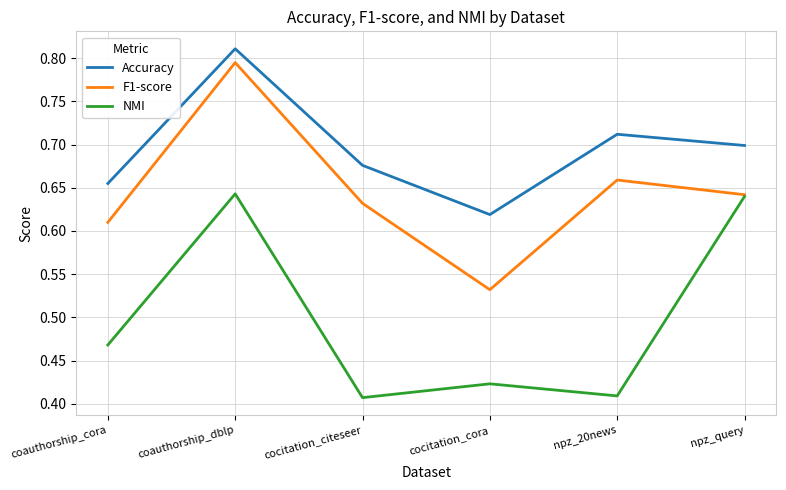

How many lines are shown in the chart?

3